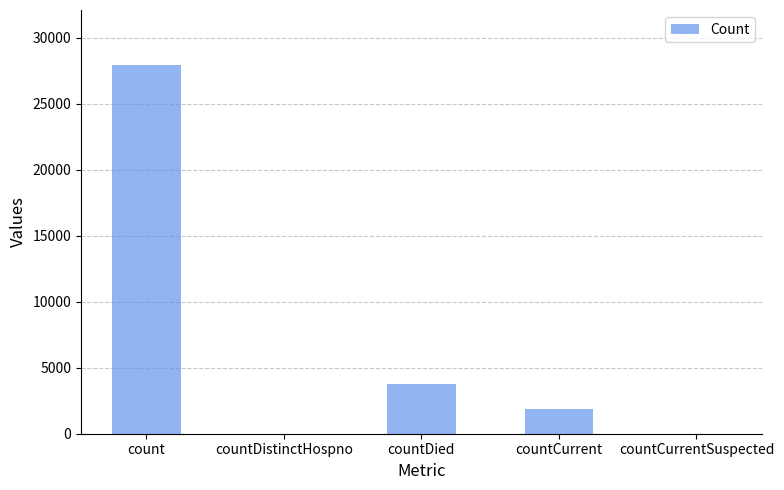

What is the sum of the values at countCurrentSuspected and countDied?

3735